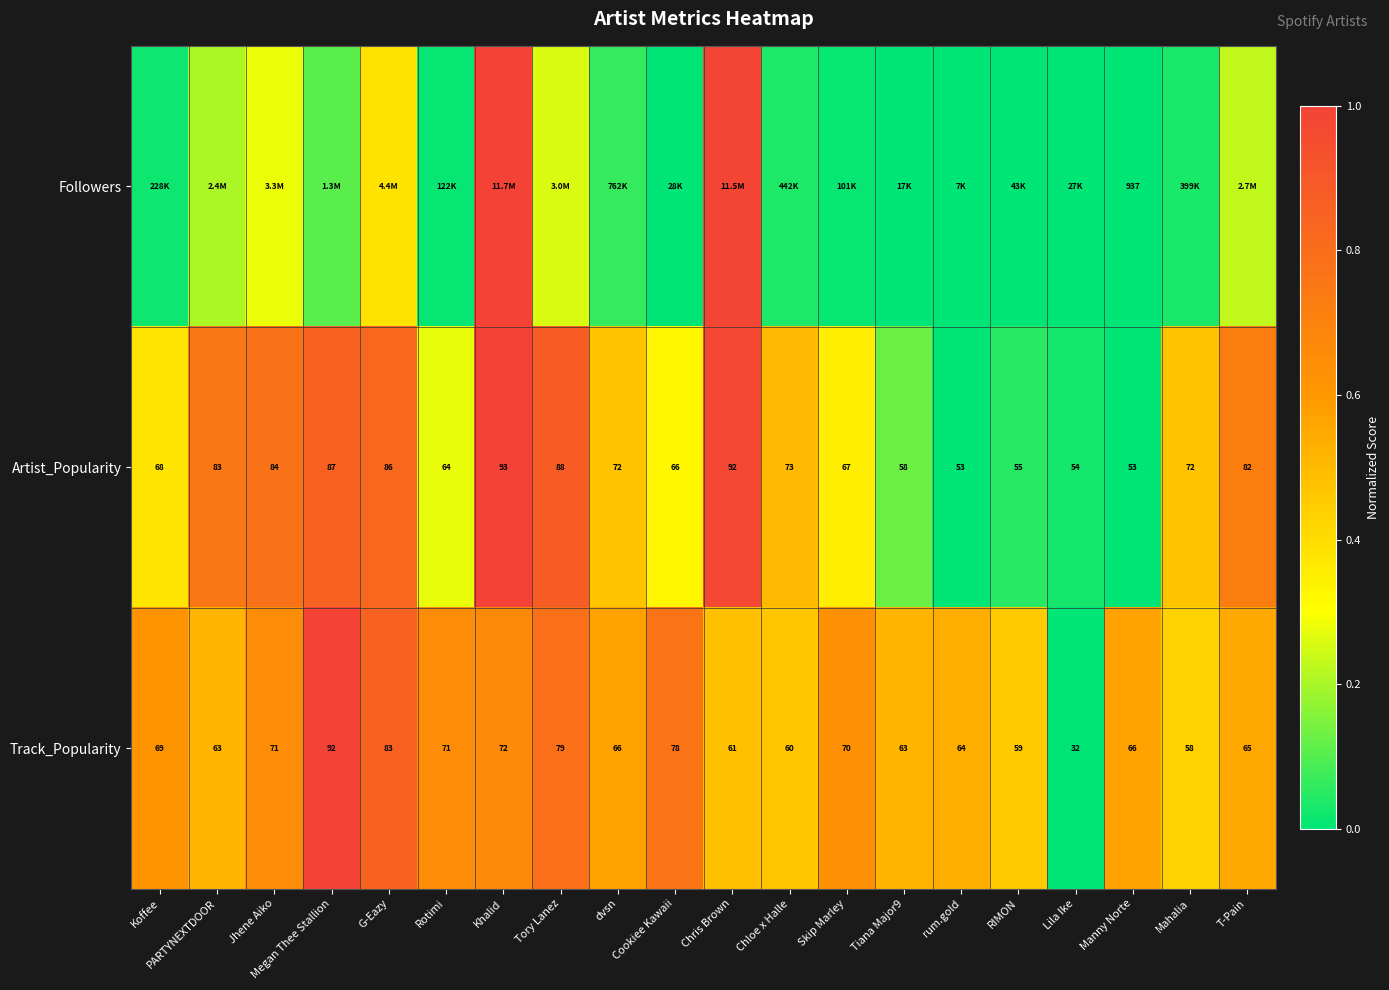

Is the value of Artist_Popularity at rum.gold greater than the value of Track_Popularity at Mahalia?

No